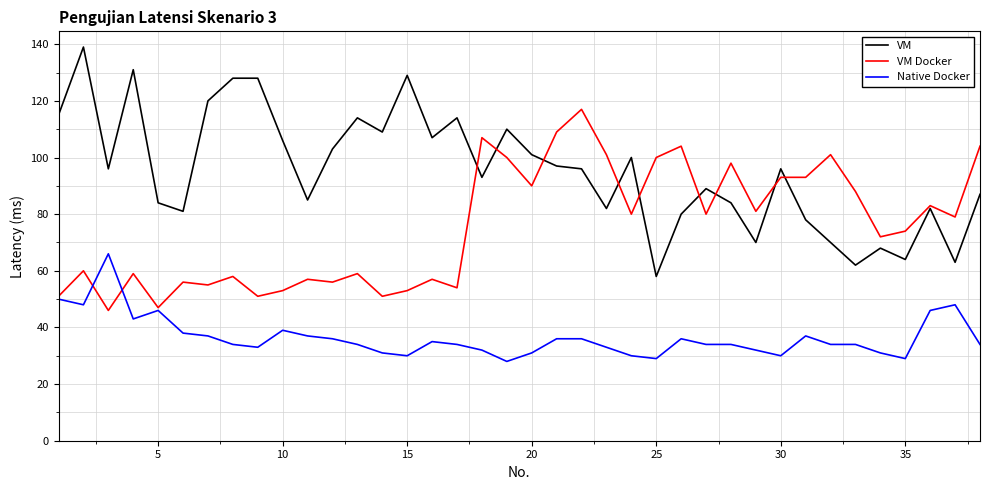

Which series has the largest total across all categories?

VM